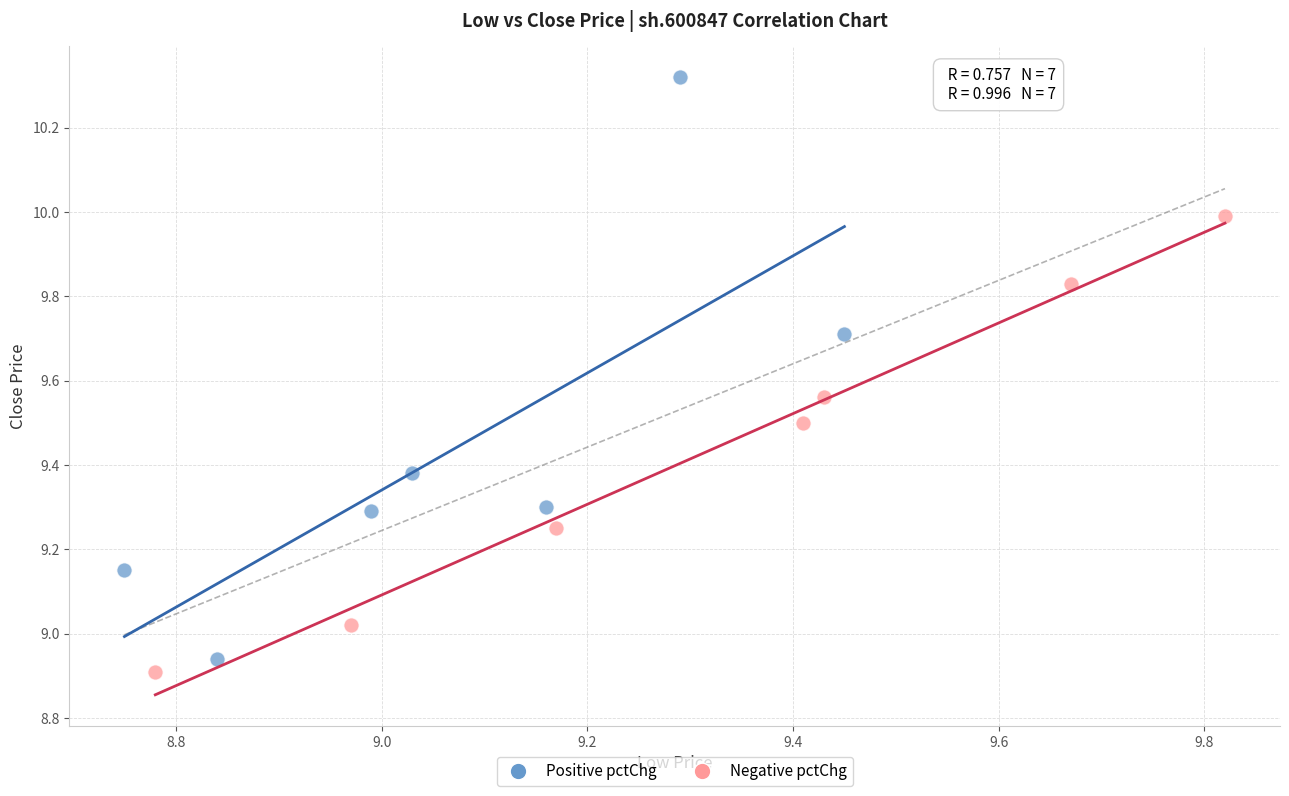

Which series reaches the maximum Y coordinate?

Positive pctChg